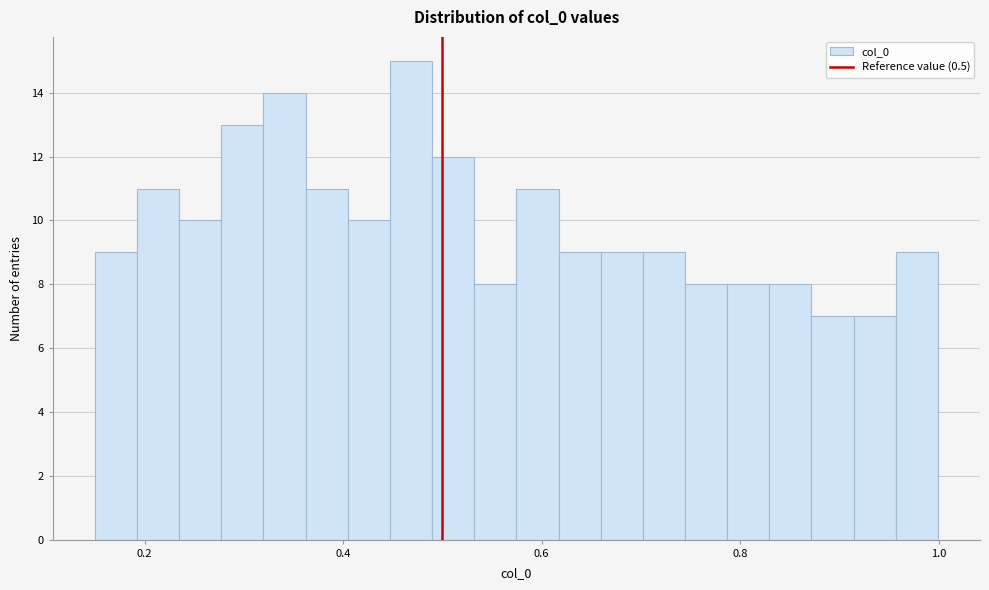

Read against the x-axis, roughly where is the centre of the tallest bar?

0.46